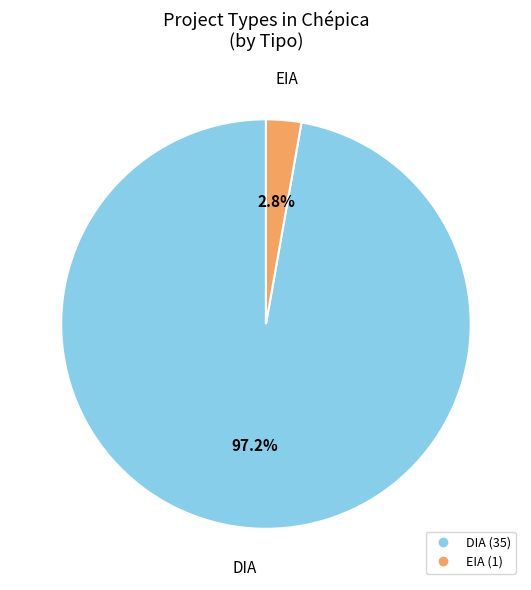

Which has a higher value, EIA or DIA?

DIA